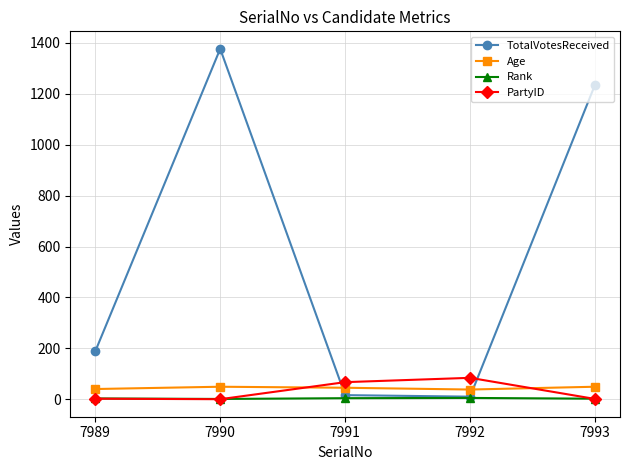

Which category has the highest value across all series?

7990